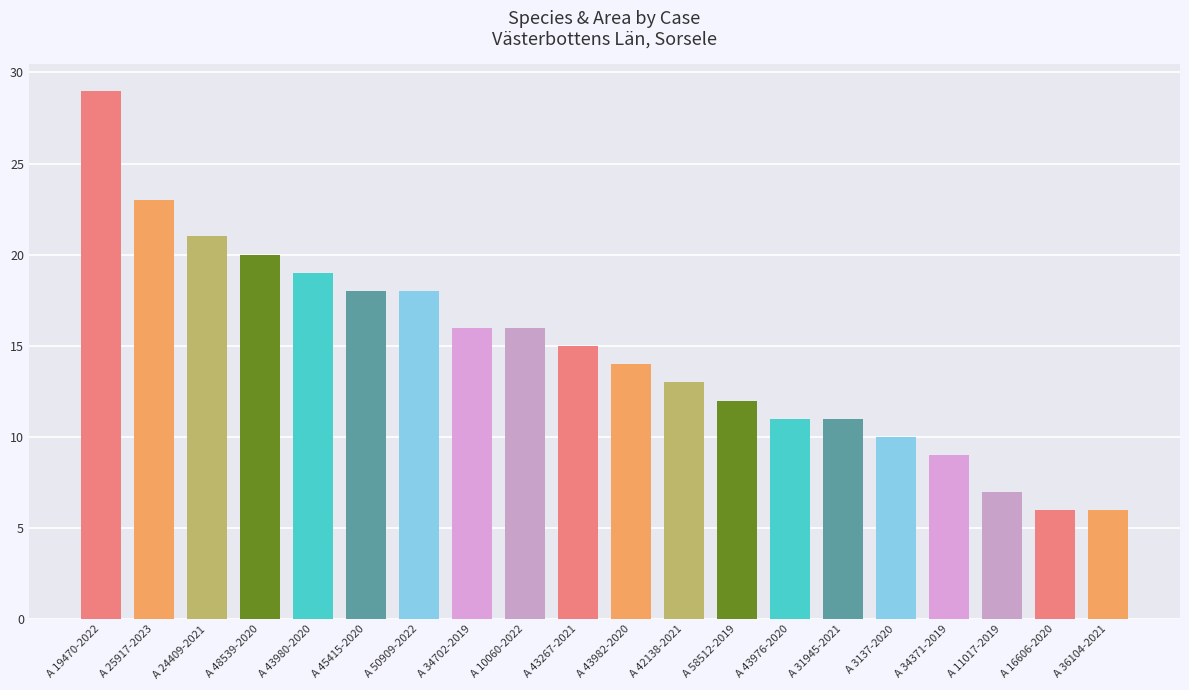

What is the change in value from A 43980-2020 to A 11017-2019?

-12